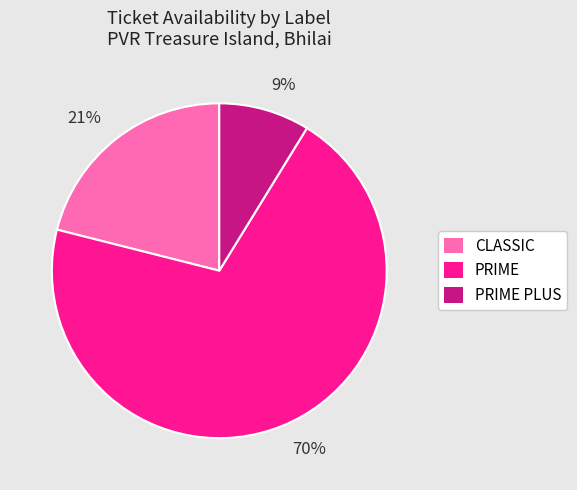

What is the majority slice?

70%